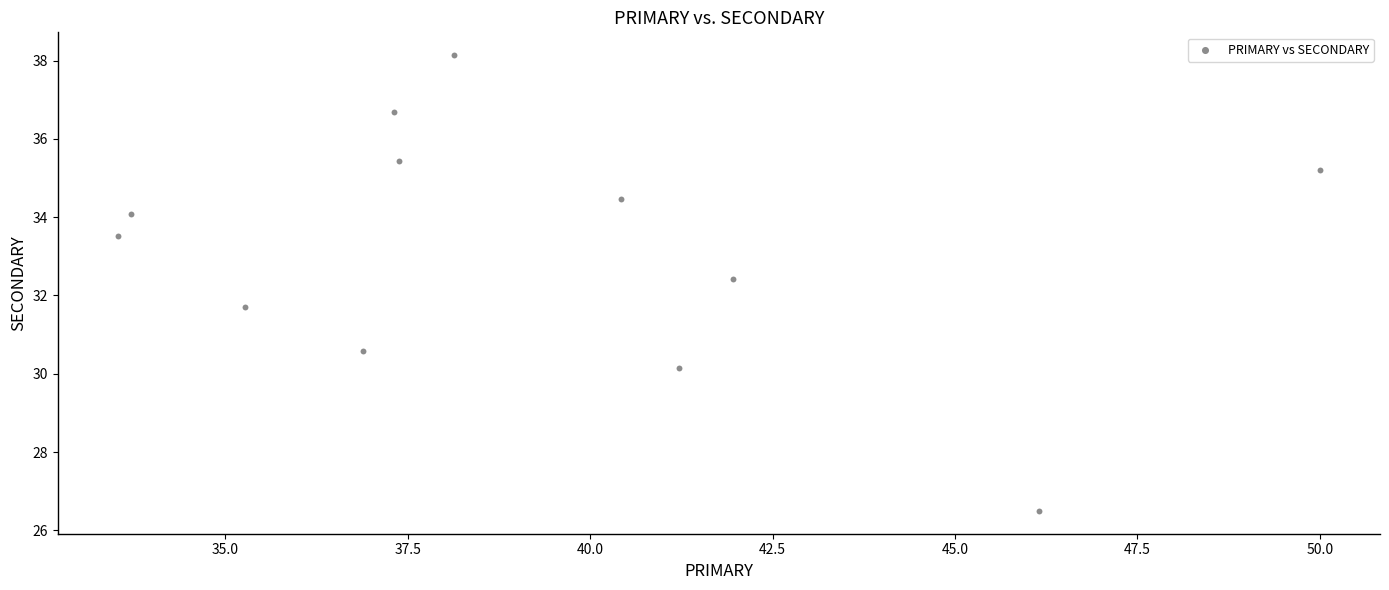

What is the average Y value?

33.2